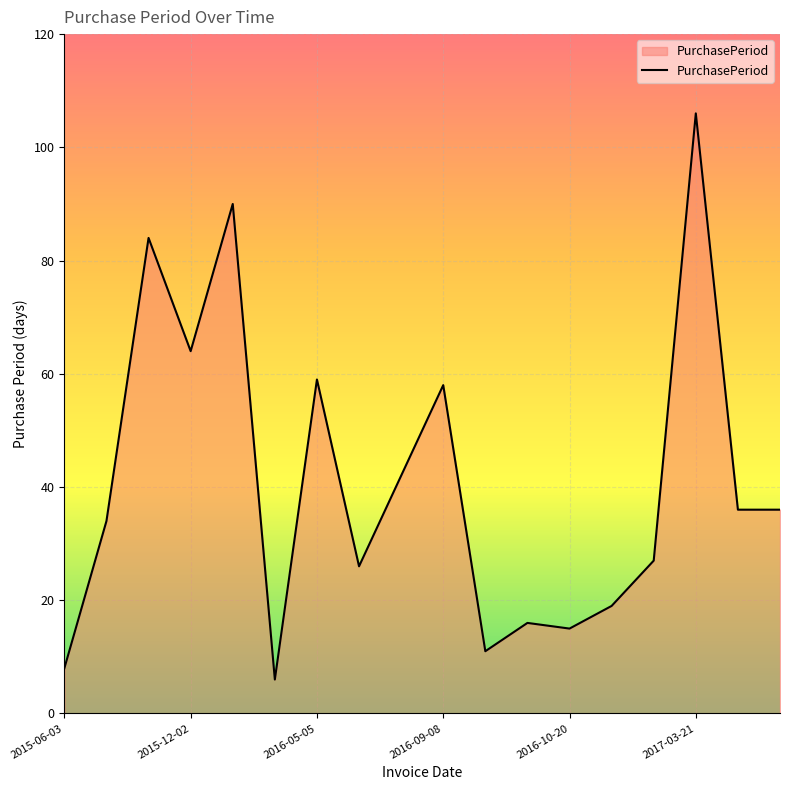

What is the maximum value shown in the chart?

106